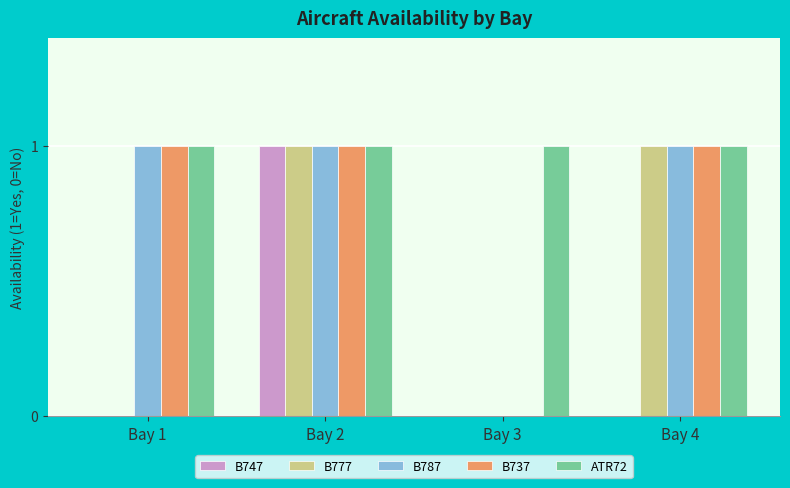

Reading right to left, extract all data points from this chart.

B747: 0	0	1	0
B777: 1	0	1	0
B787: 1	0	1	1
B737: 1	0	1	1
ATR72: 1	1	1	1